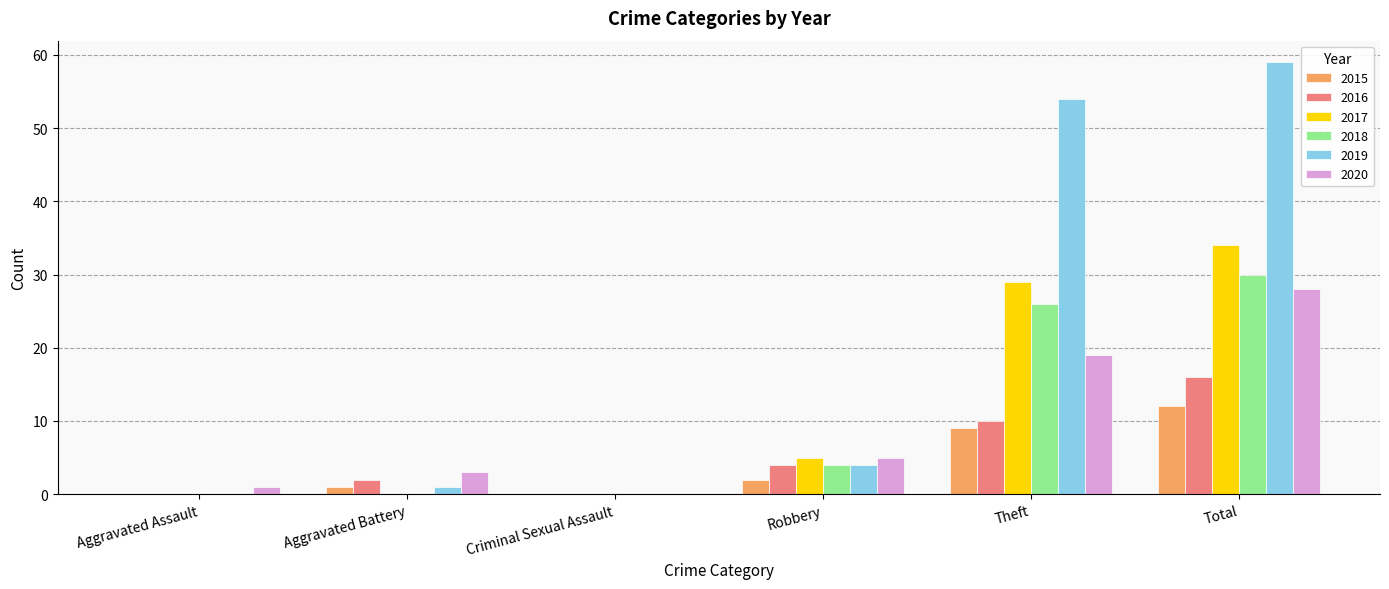

What is the sum of all 2015 values?

24